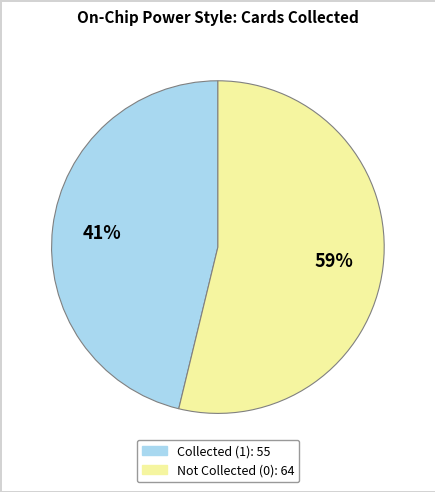

Combined, do collected=1 and collected=0 account for over 50%?

Yes